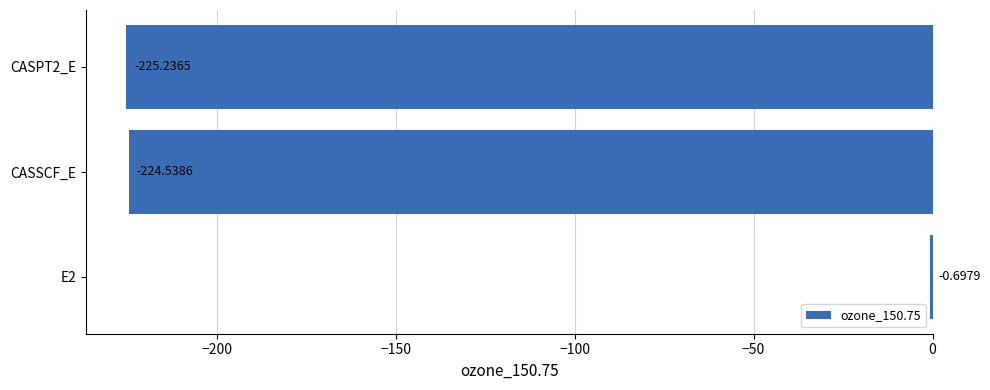

What is the sum of the values at E2 and CASSCF_E?

-225.2